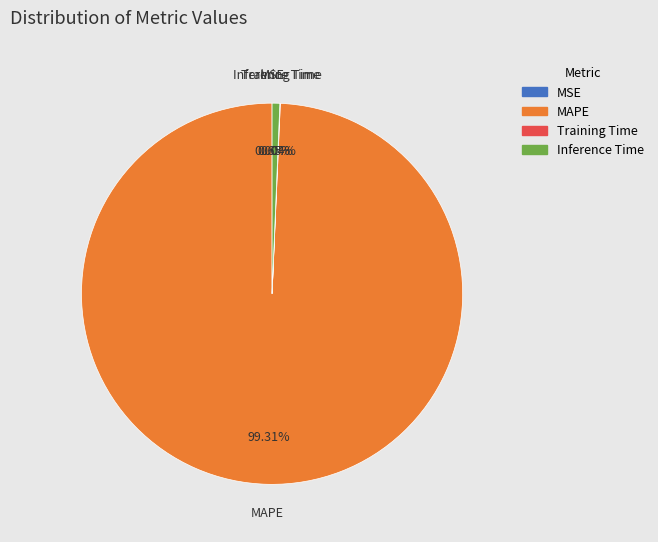

Which has a higher value, Inference Time or MAPE?

MAPE